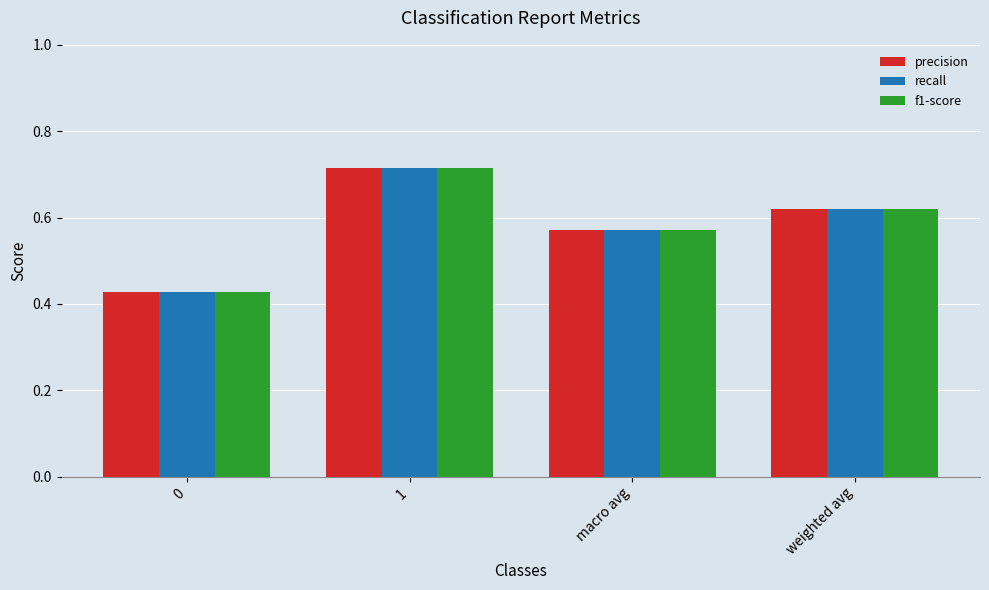

What is the label of the 4th bar from the left?

weighted avg